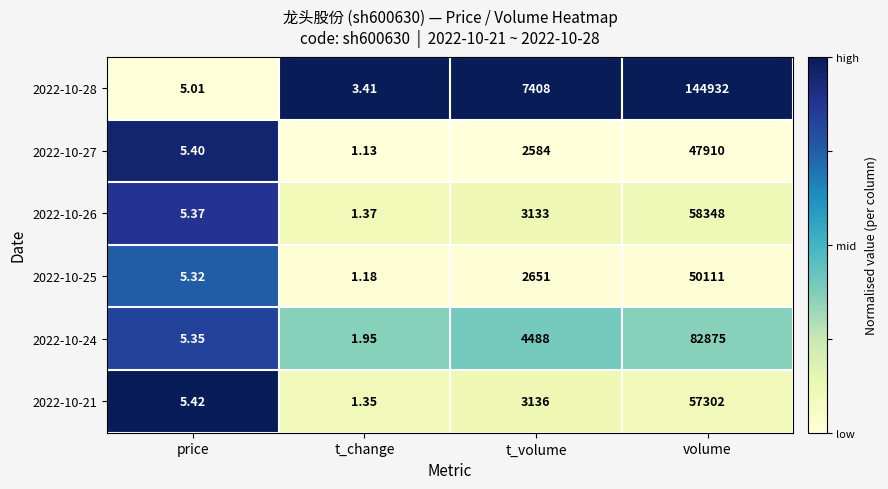

What is the maximum value shown in the chart?

144932.0